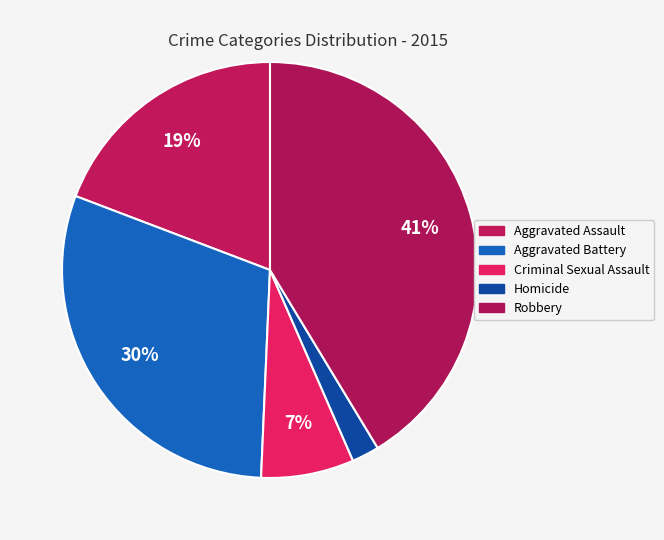

How many slices are in this pie chart?

5